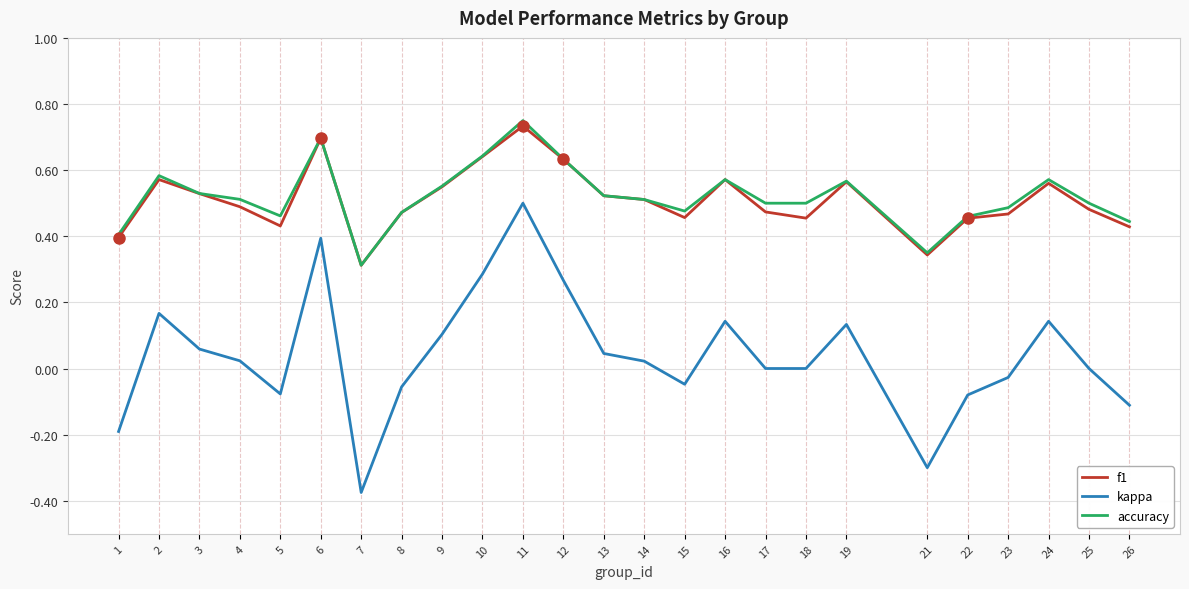

True or false: f1 and kappa intersect in this chart.

False